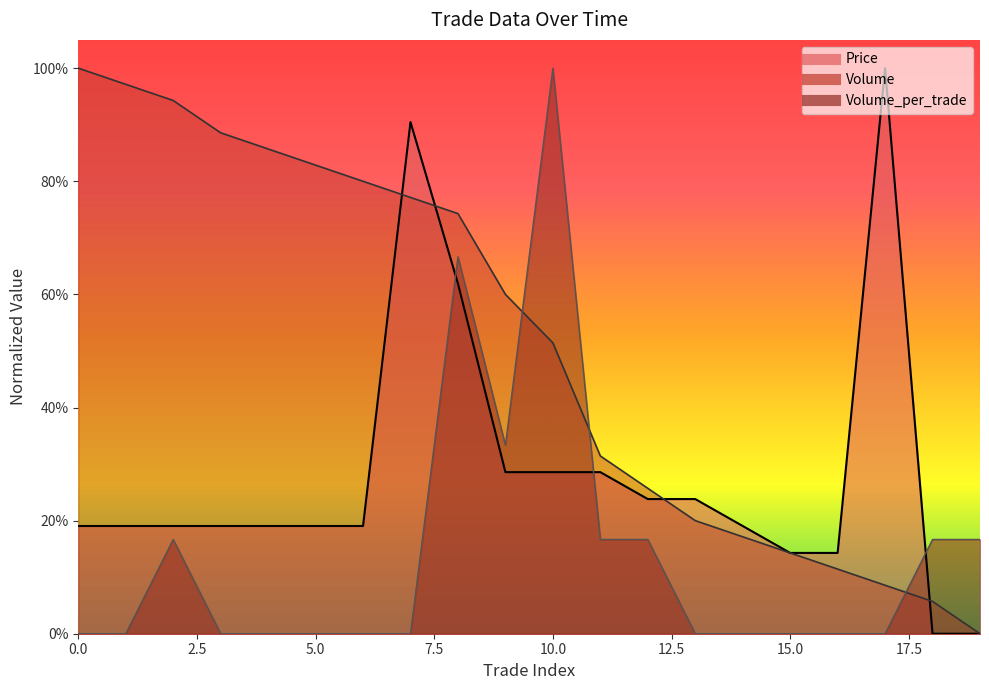

Which series changed the most between 2 and 11?

Volume